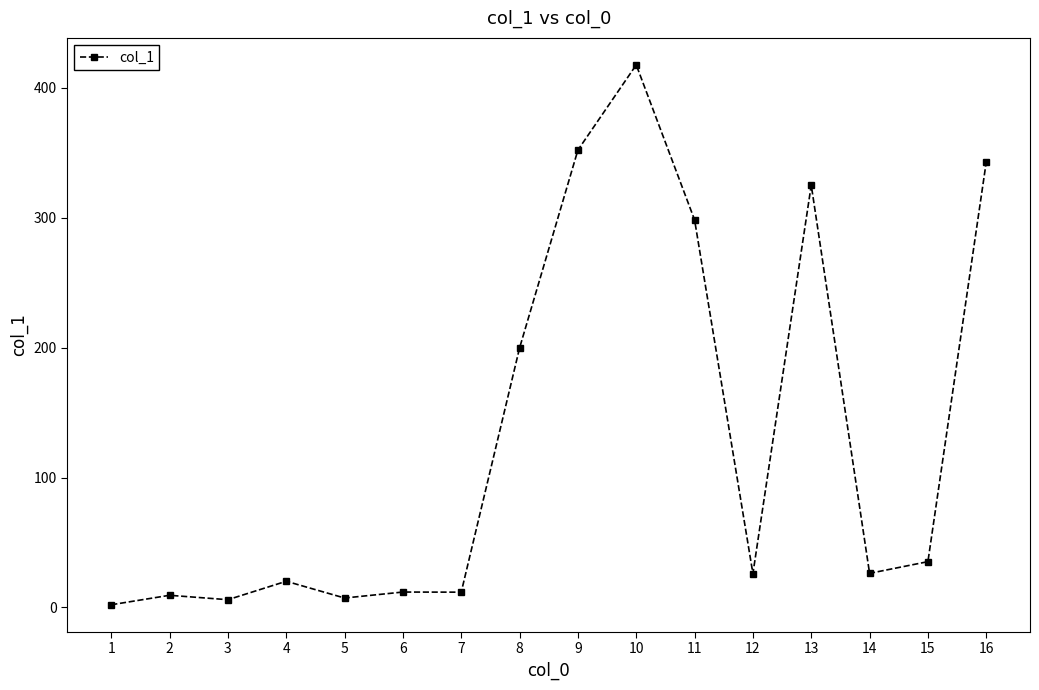

At which label is the value closest to 209?

8